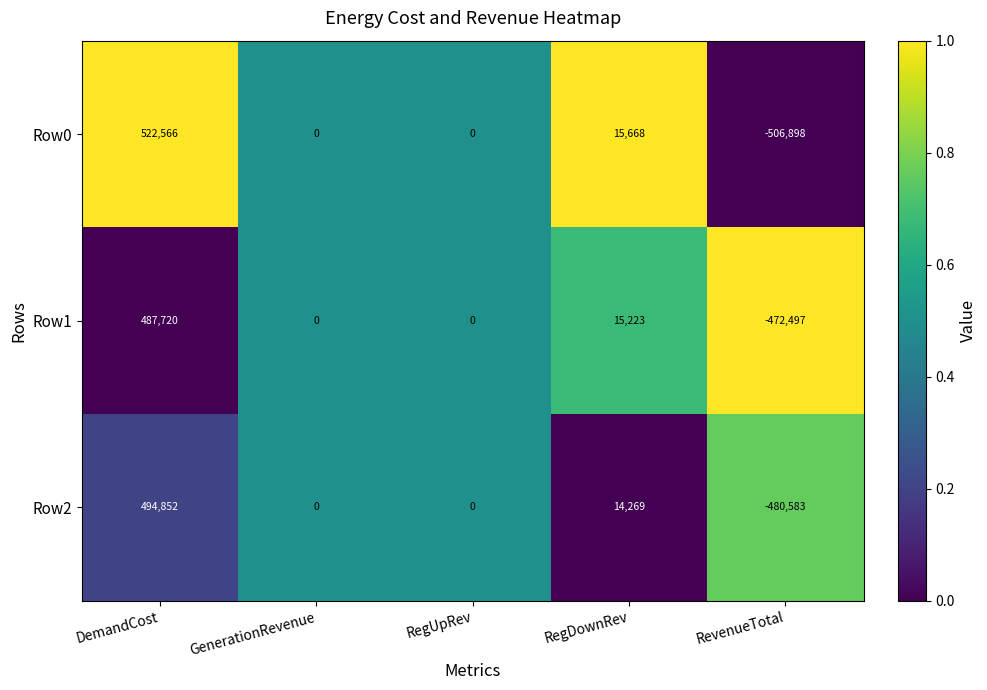

True or false: Row1 has a value of -472497 at RevenueTotal.

True